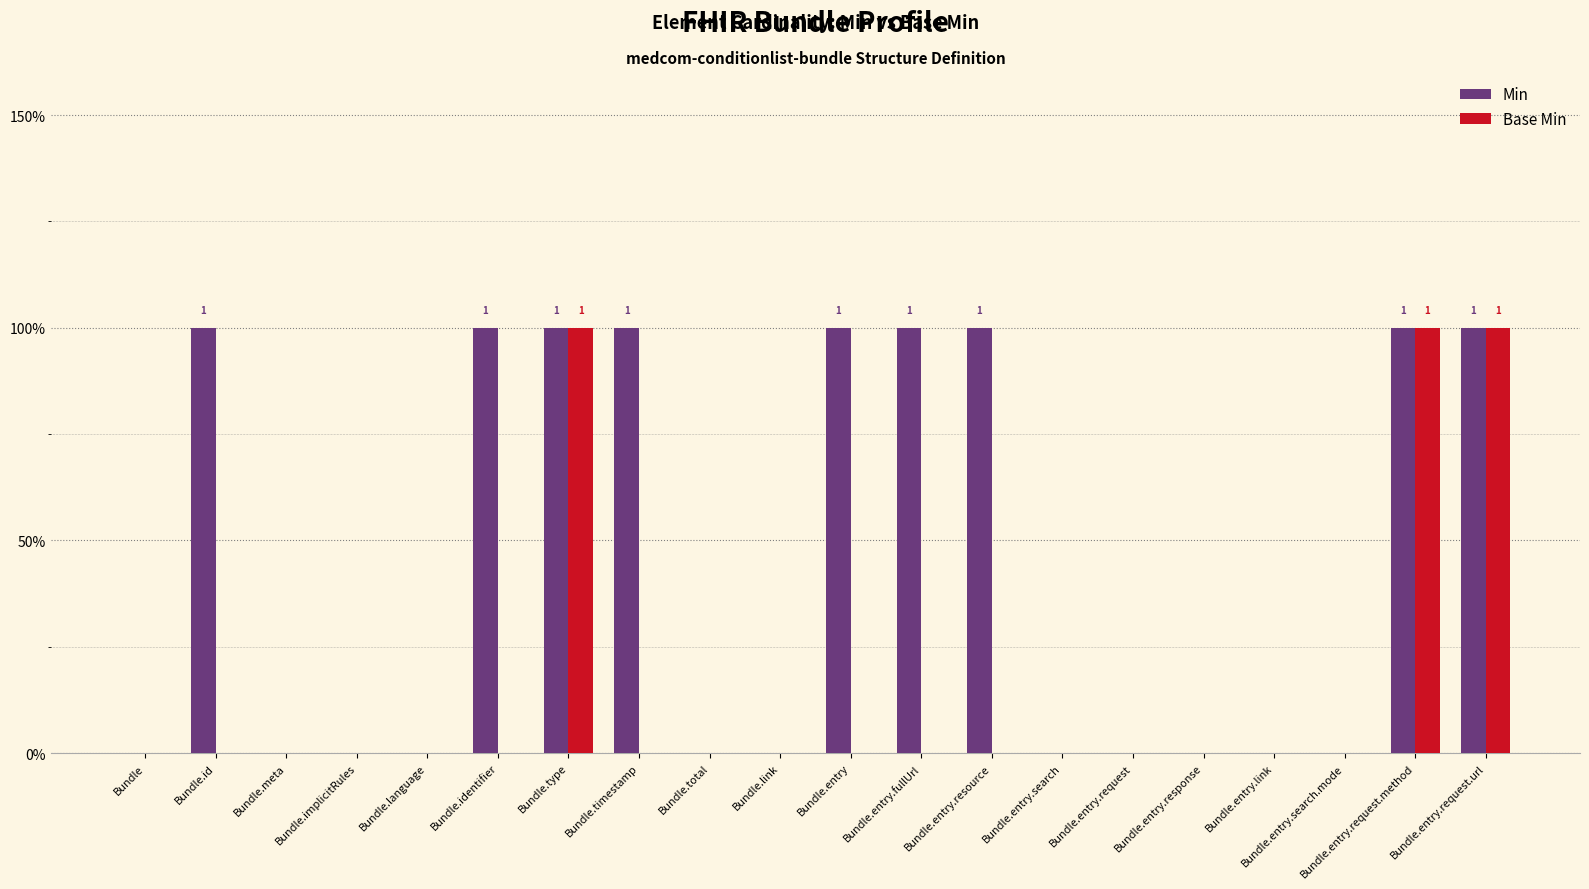

Where is Base Min nearest to the value 0?

Bundle